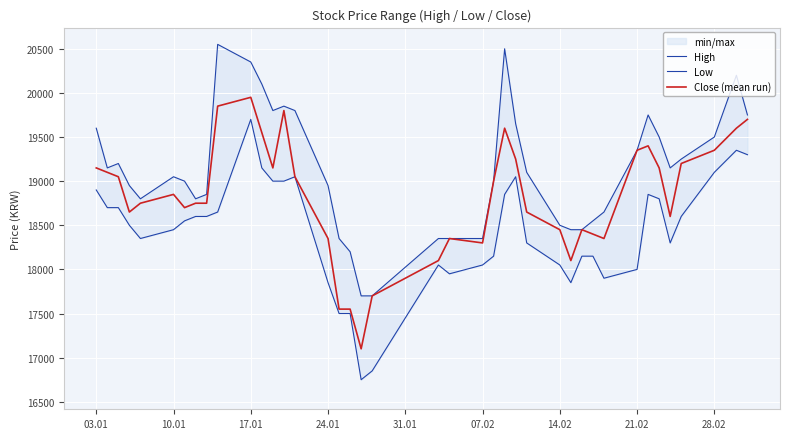

What is the difference between the maximum and minimum values in the Low series?

2950